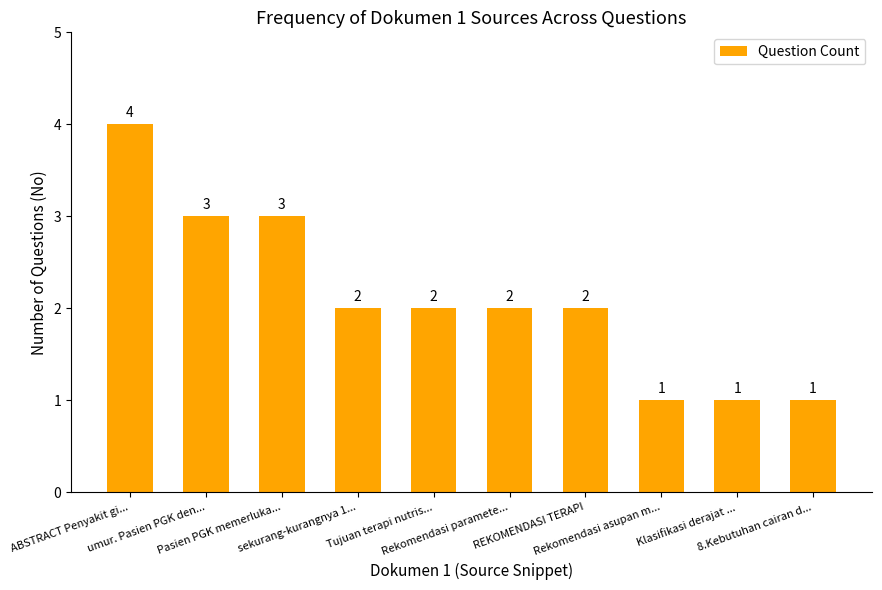

What is the minimum value shown in the chart?

1